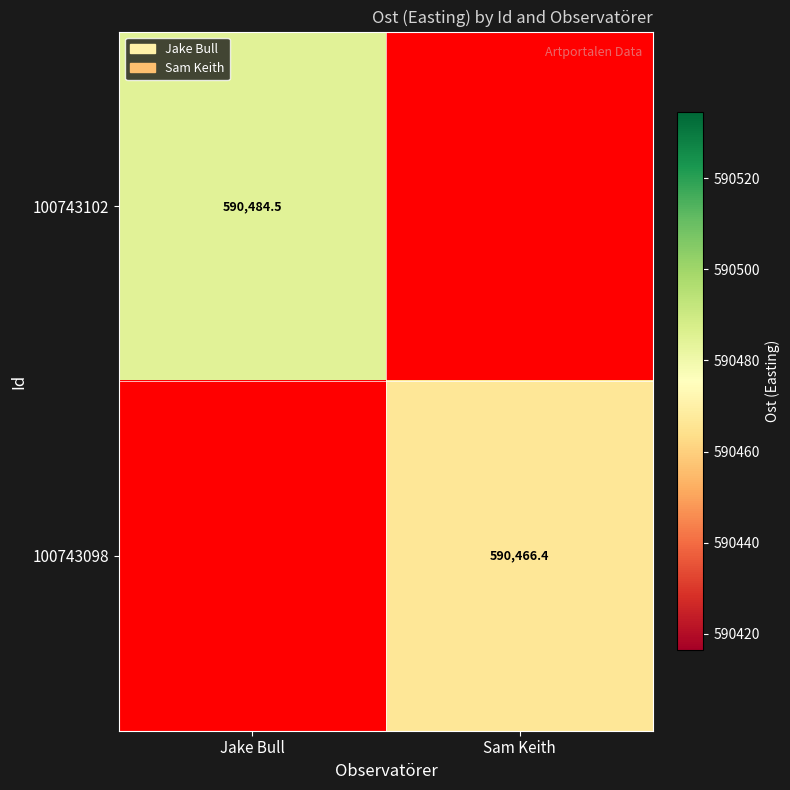

Is the value of 100743102 at Jake Bull greater than the value of 100743098 at Jake Bull?

No